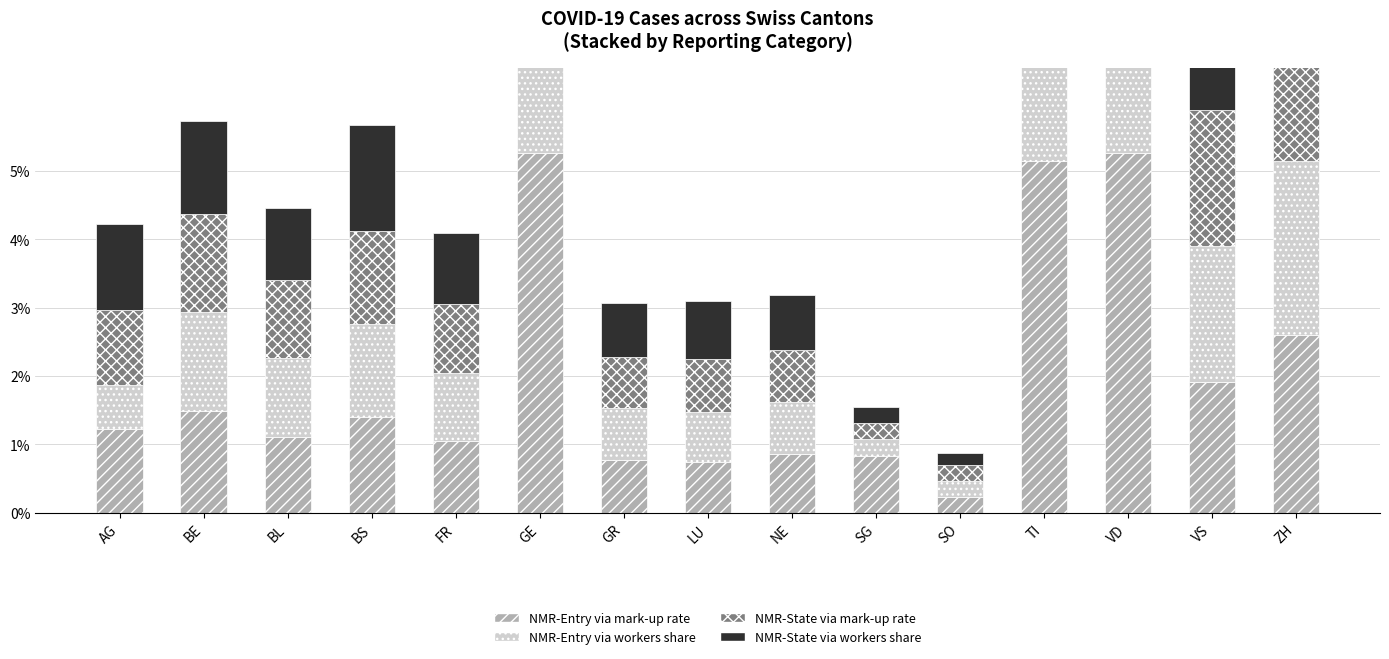

How many bars are there in each group?

4